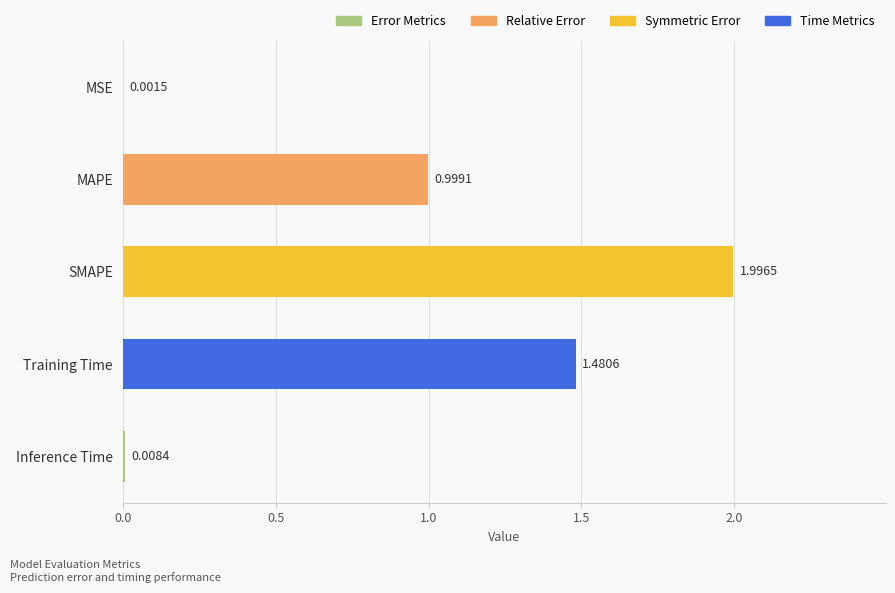

At which category does the chart reach its peak across all series?

SMAPE